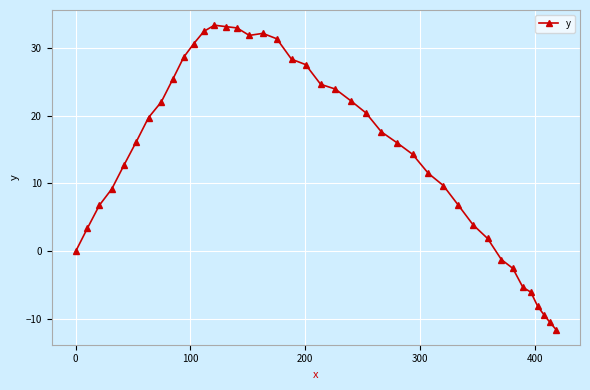

What is the average value?

14.4